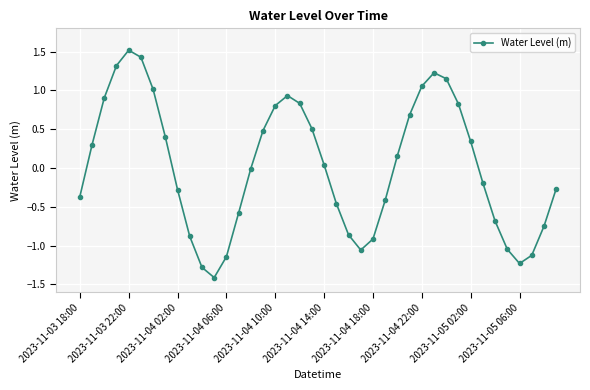

What is the smallest value displayed?

-1.4